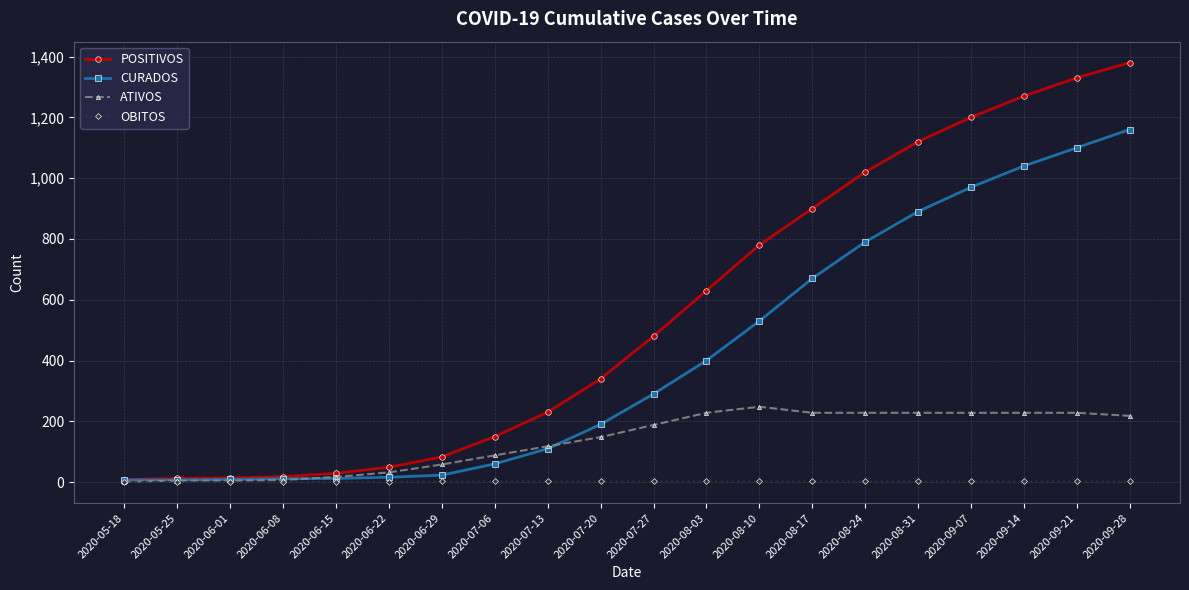

Between 2020-07-20 and 2020-08-03, which series saw the biggest shift?

POSITIVOS